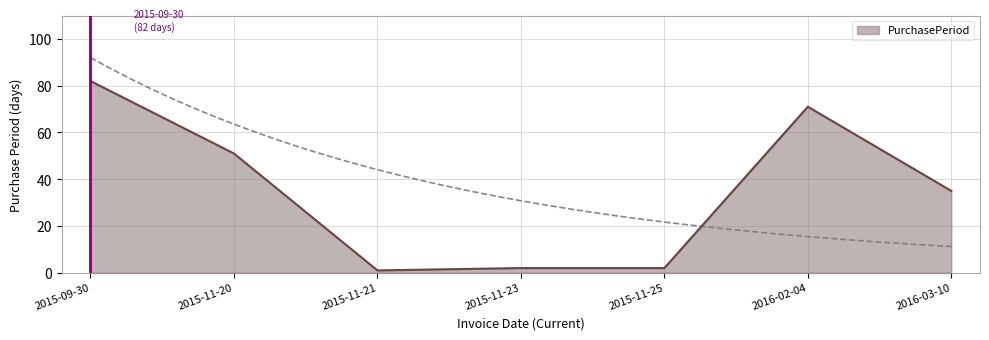

What is the label of the 2nd point from the left?

2015-11-20